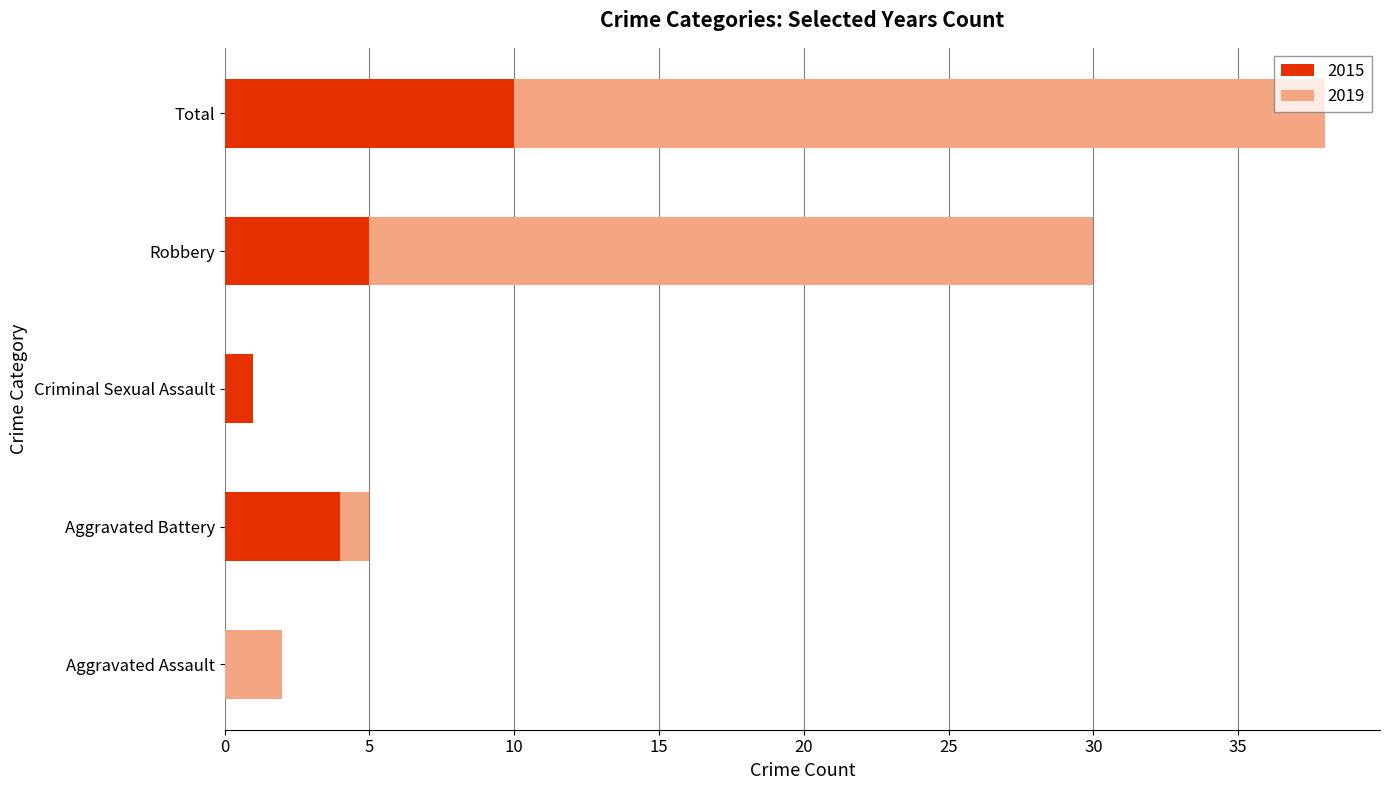

The 2015 series shows 8 at Robbery. True or false?

False